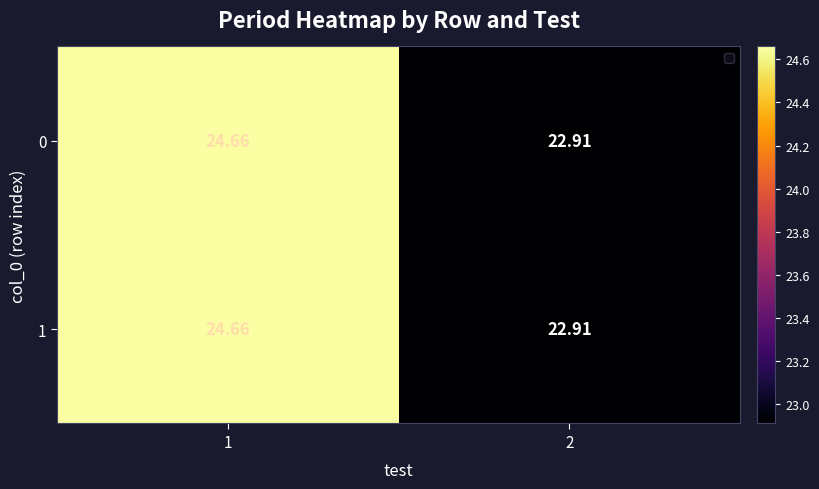

How many data points does each series have?

2